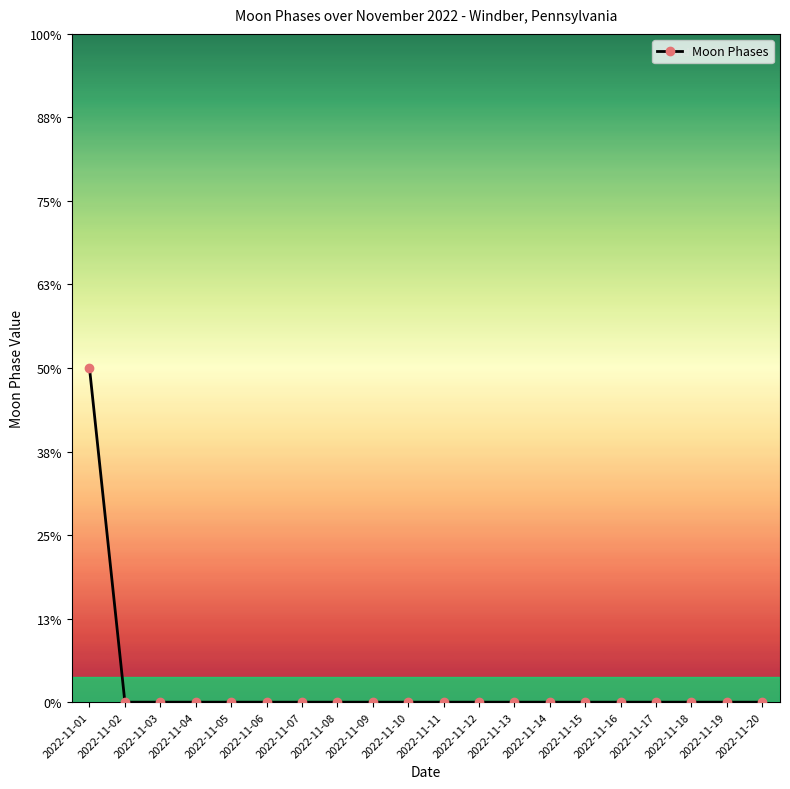

The value at 2022-11-08 is 0. True or false?

True